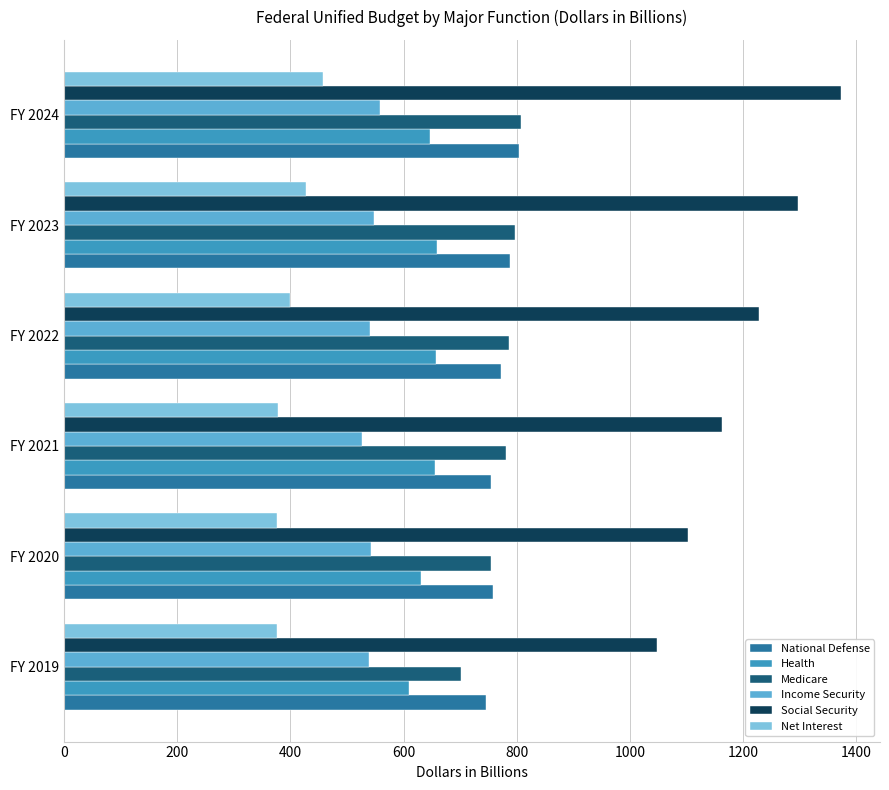

What is the maximum value for Net Interest?

457.8